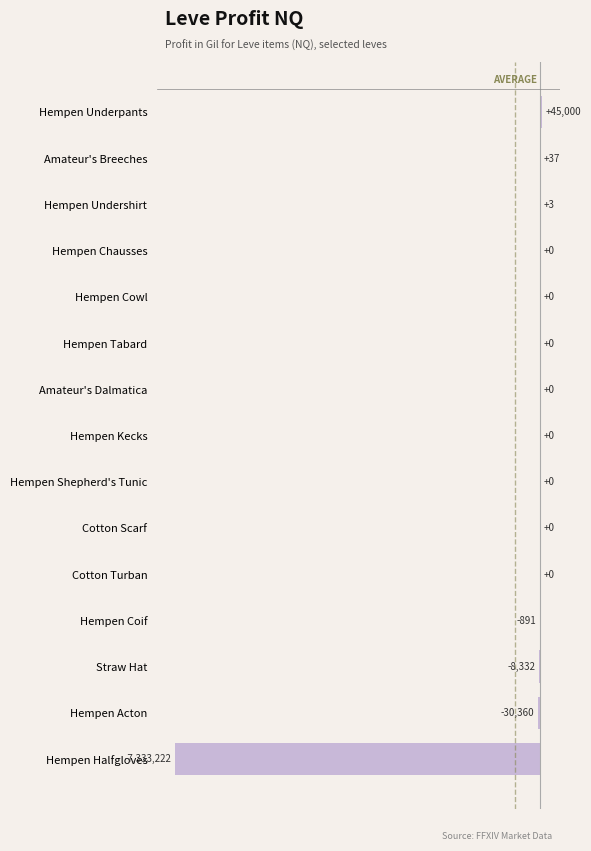

What is the average value?

-488518